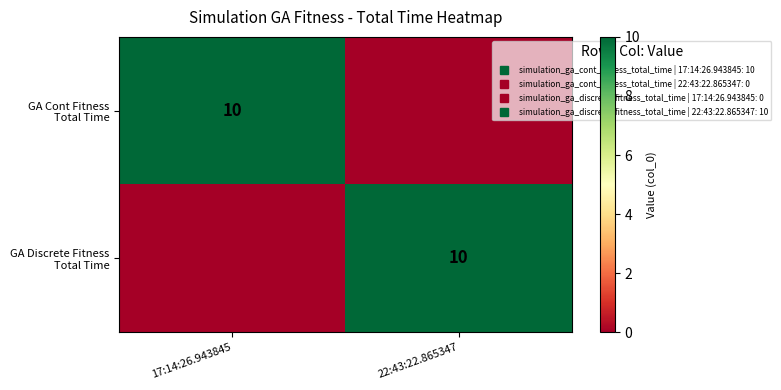

Which series has the largest total across all categories?

GA Cont Fitness Total Time